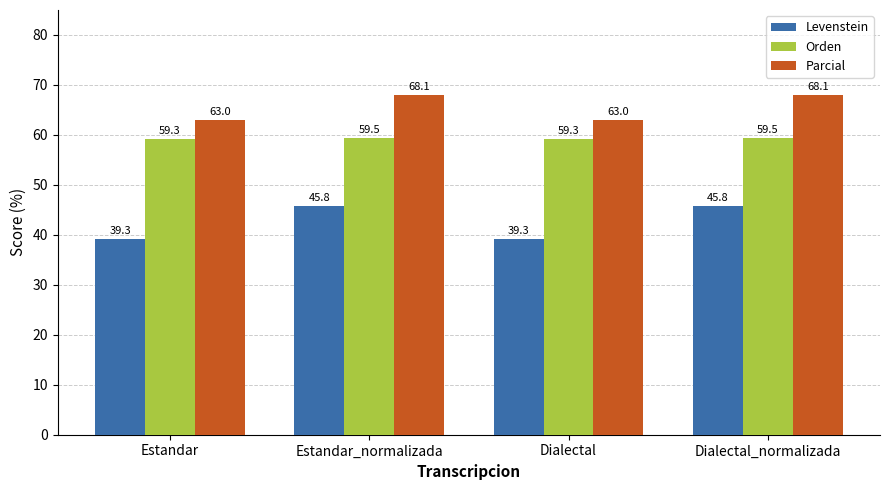

Is the value of Orden at Estandar greater than the value of Parcial at Dialectal_normalizada?

No